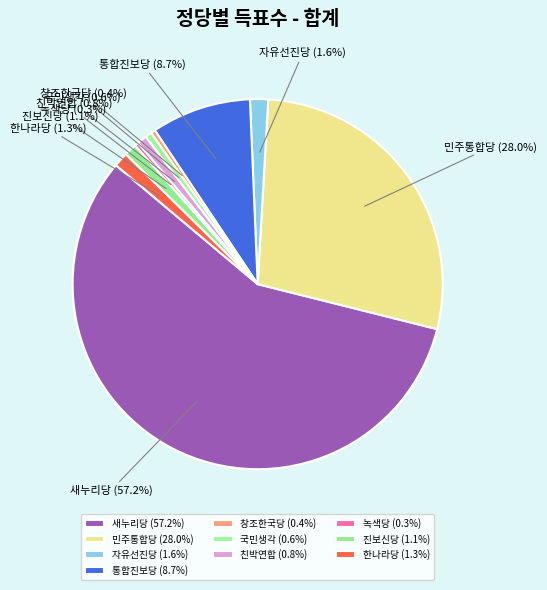

Does any single category account for the majority?

Yes